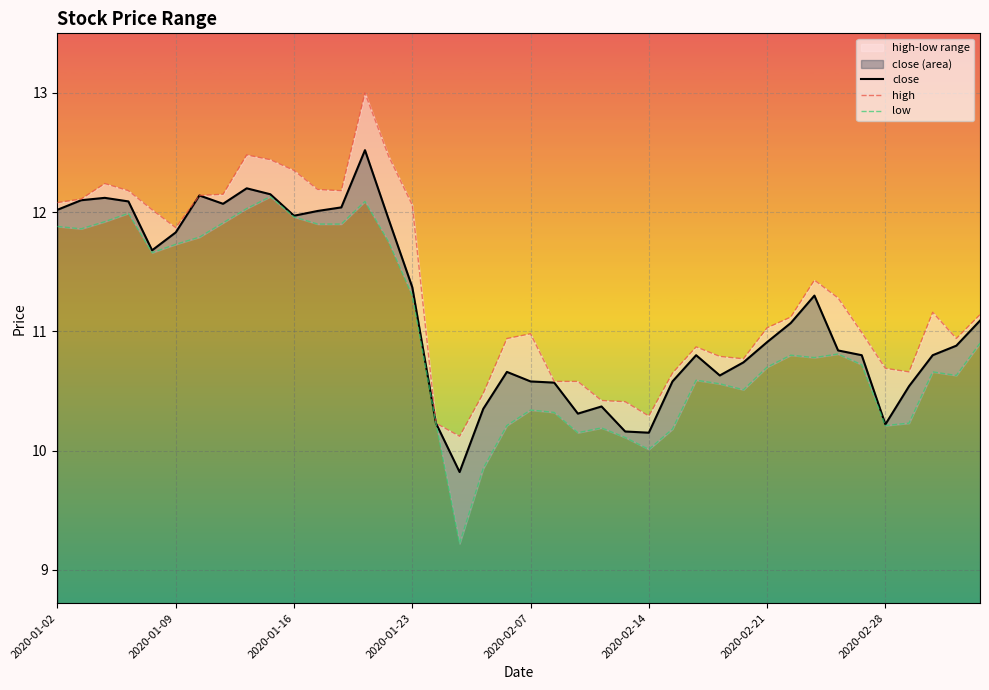

Where does the close series first go above 10?

2020-01-02